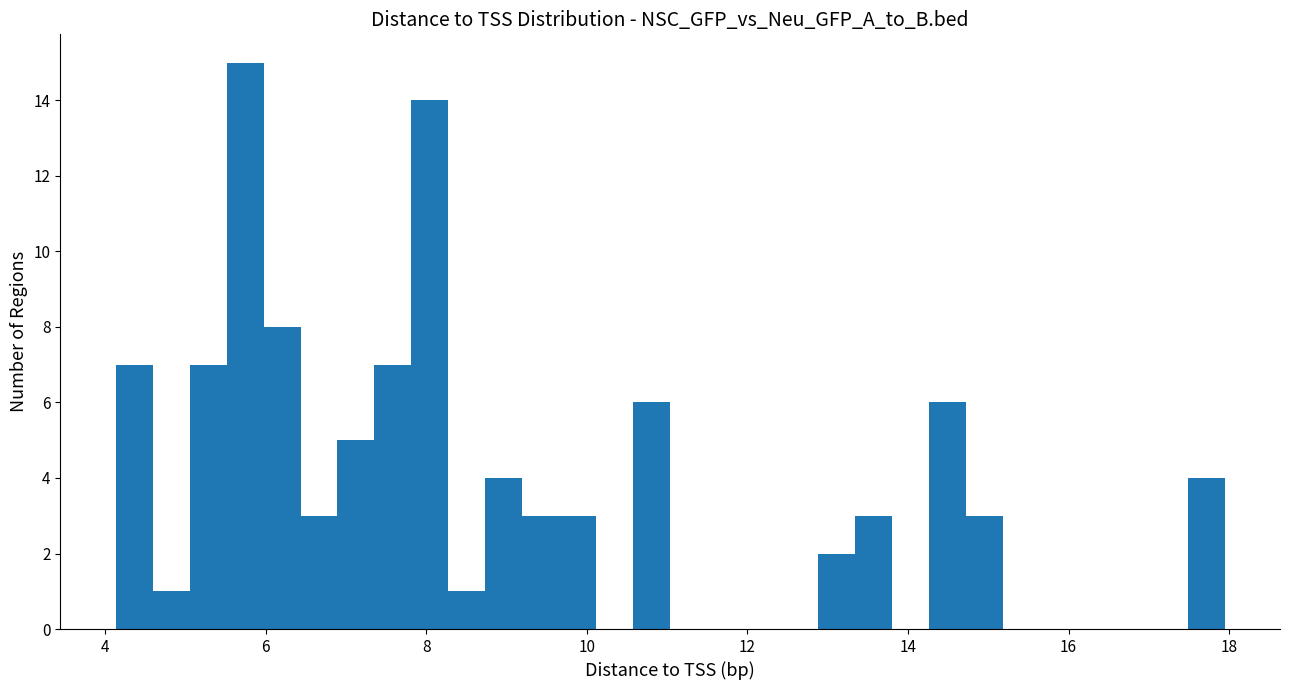

Read against the x-axis, roughly where is the centre of the tallest bar?

5.8